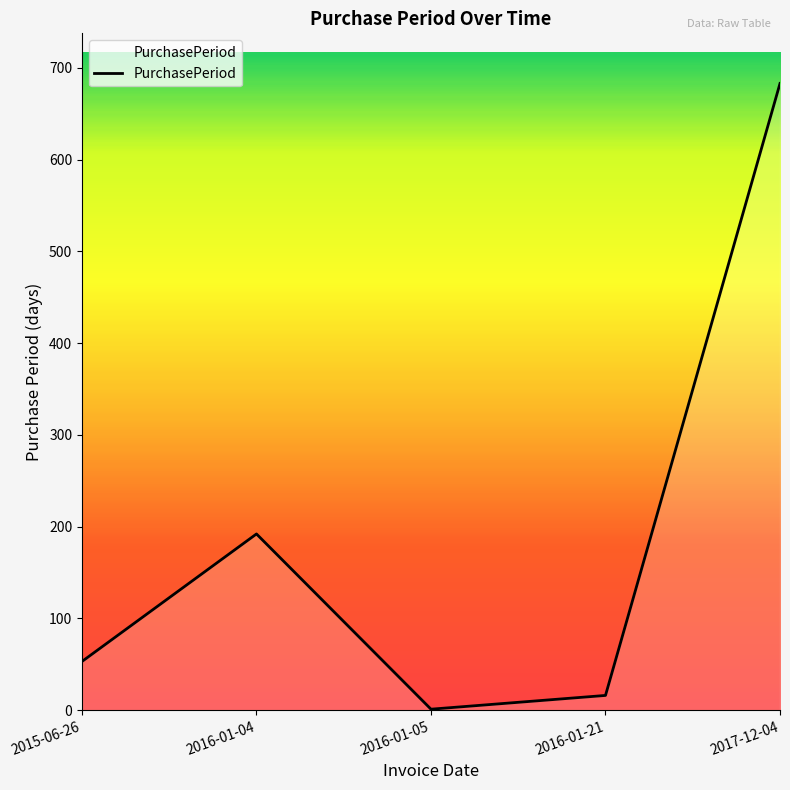

What is the minimum value shown in the chart?

1